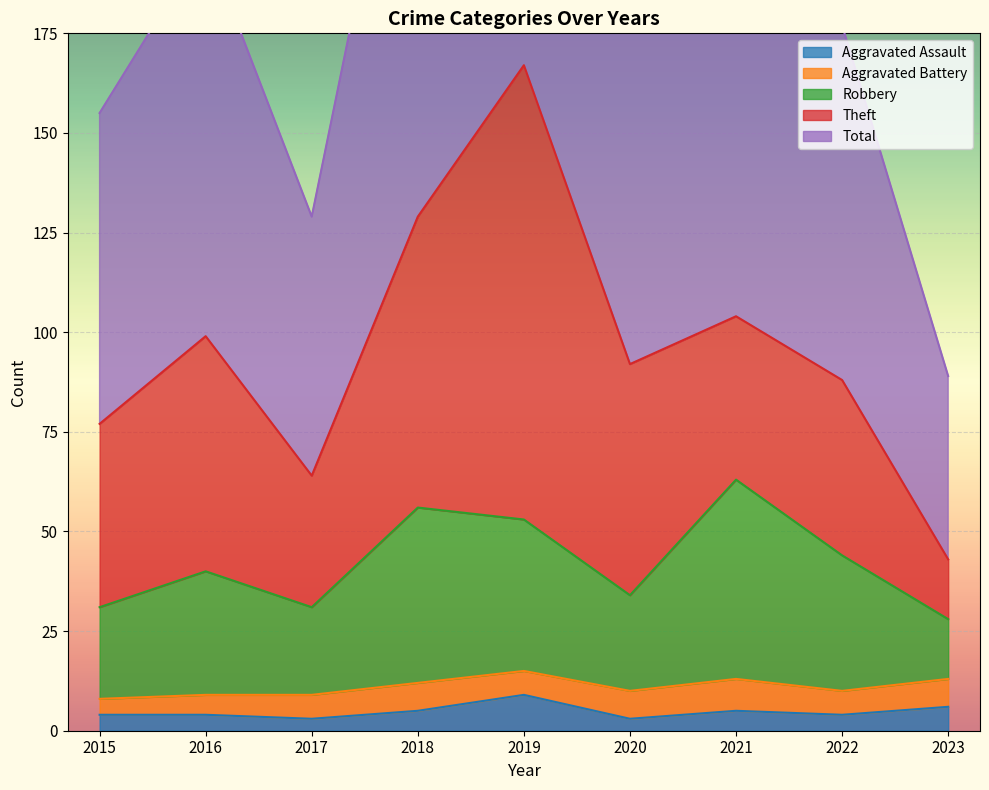

The Aggravated Assault series shows 5 at 2018. True or false?

True